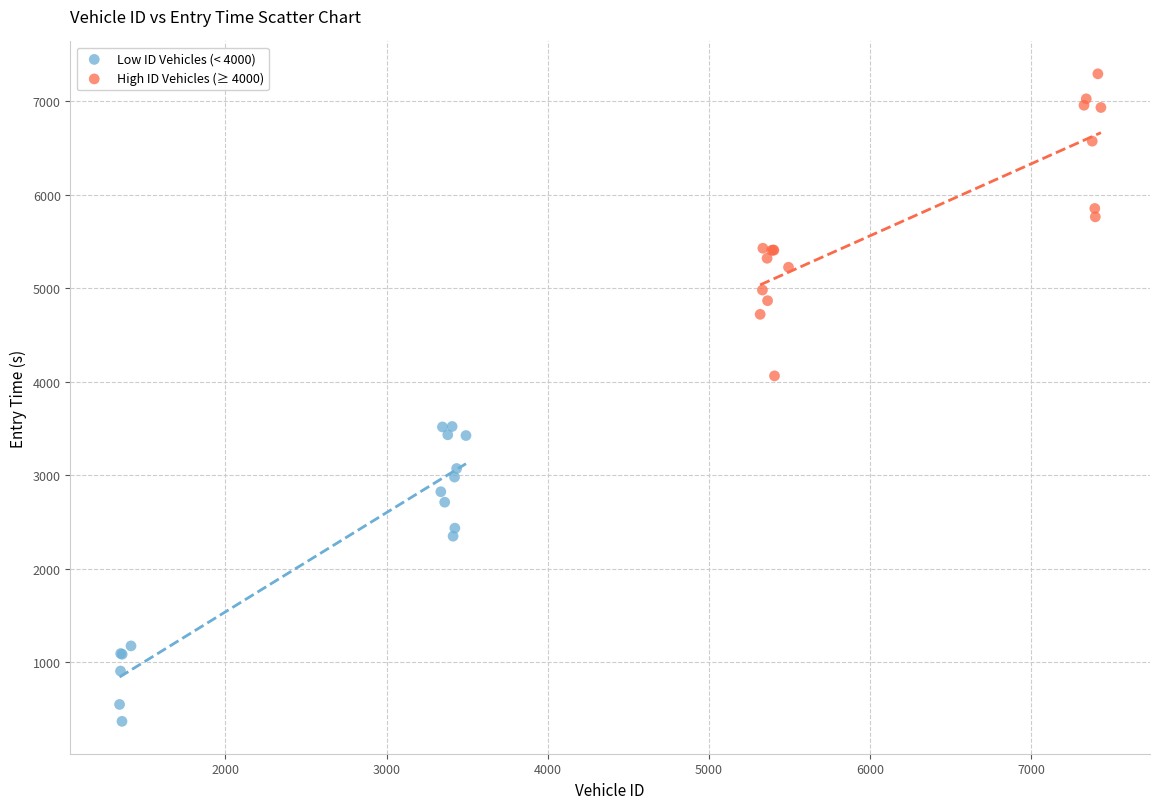

Which series contains the lowest Y value?

Low ID Vehicles (< 4000)